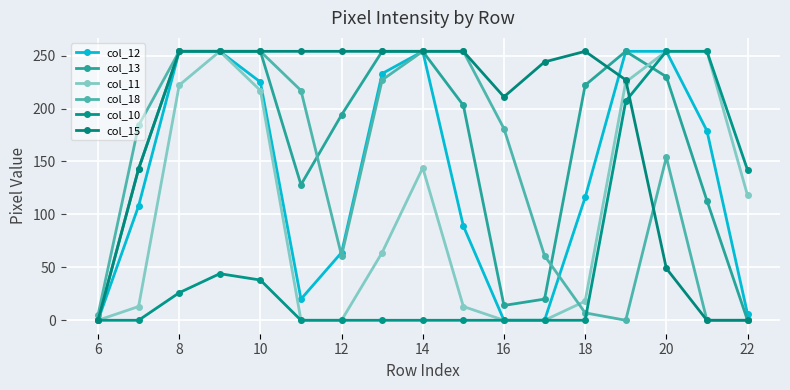

How many series are shown in this chart?

6